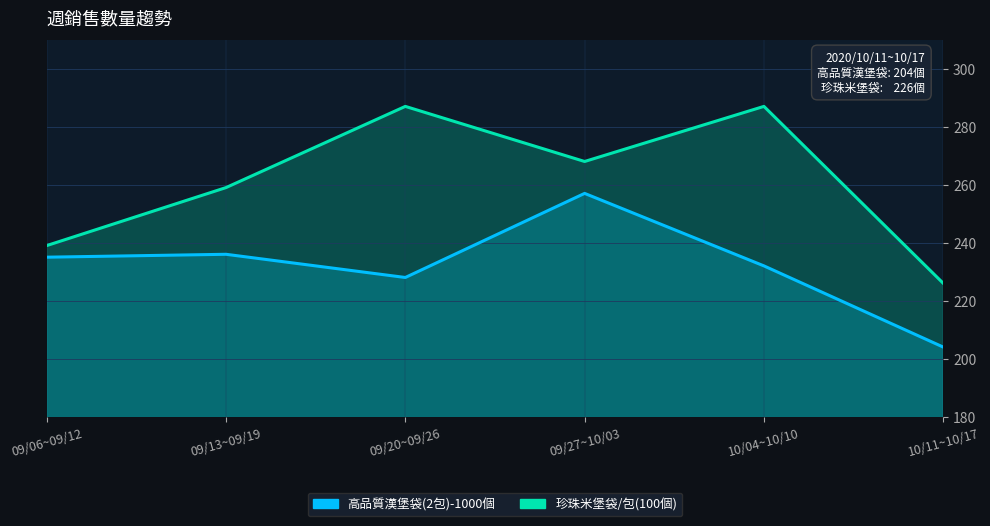

How many data points in 珍珠米堡袋/包(100個) are above 268?

2